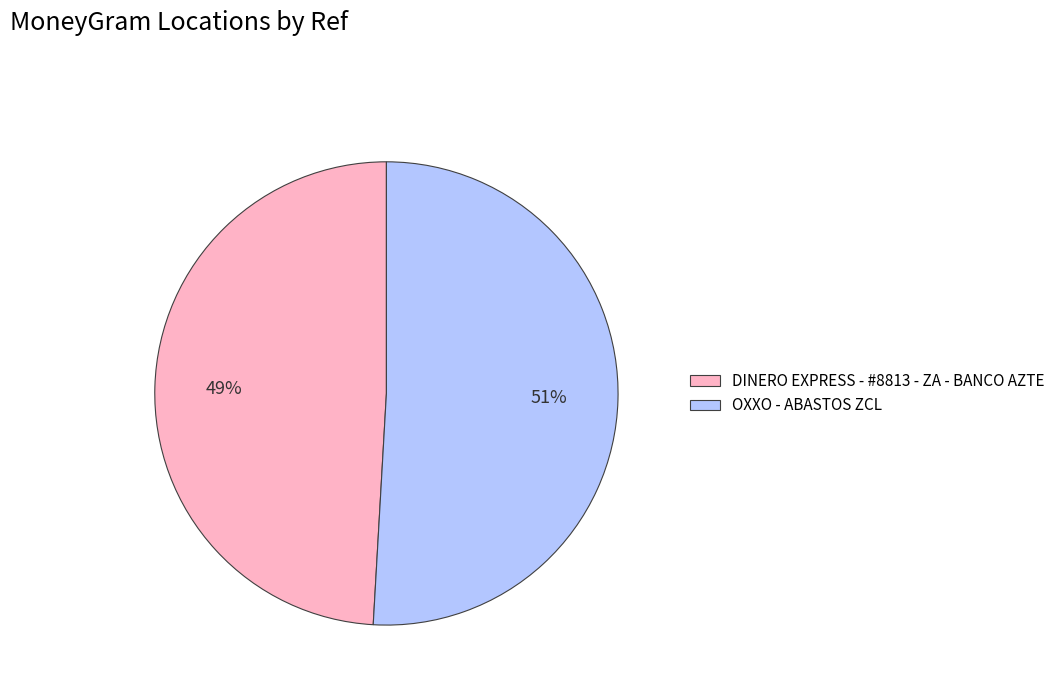

Which slice is the smallest?

DINERO EXPRESS - #8813 - ZA - BANCO AZTE